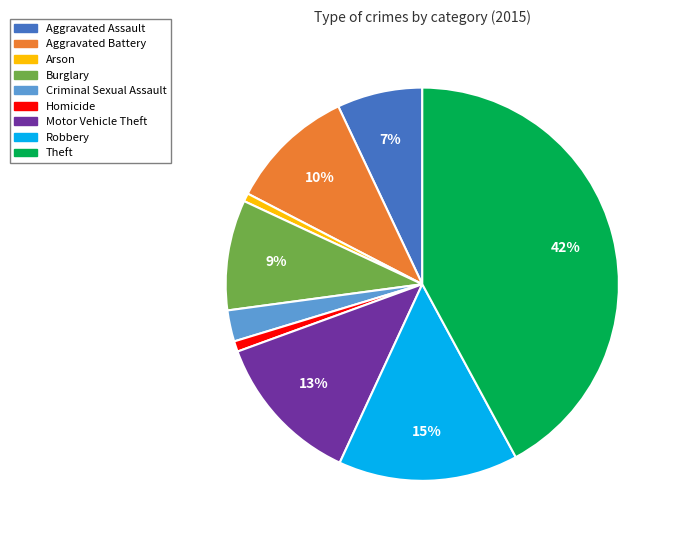

Which slice is the largest?

Theft